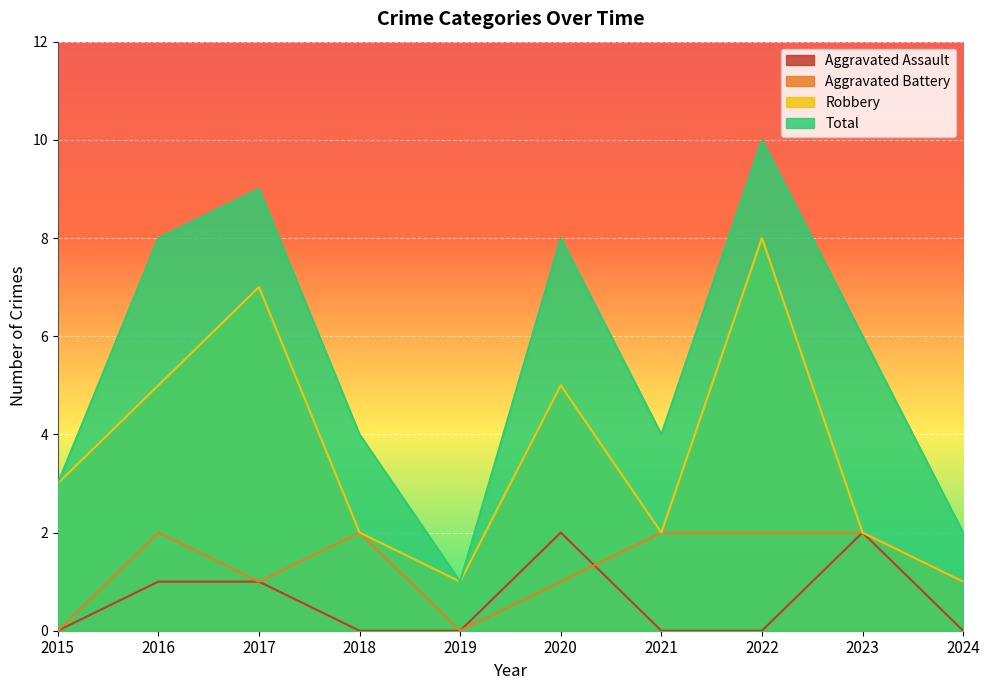

How many interior local valleys does the Total series have?

2